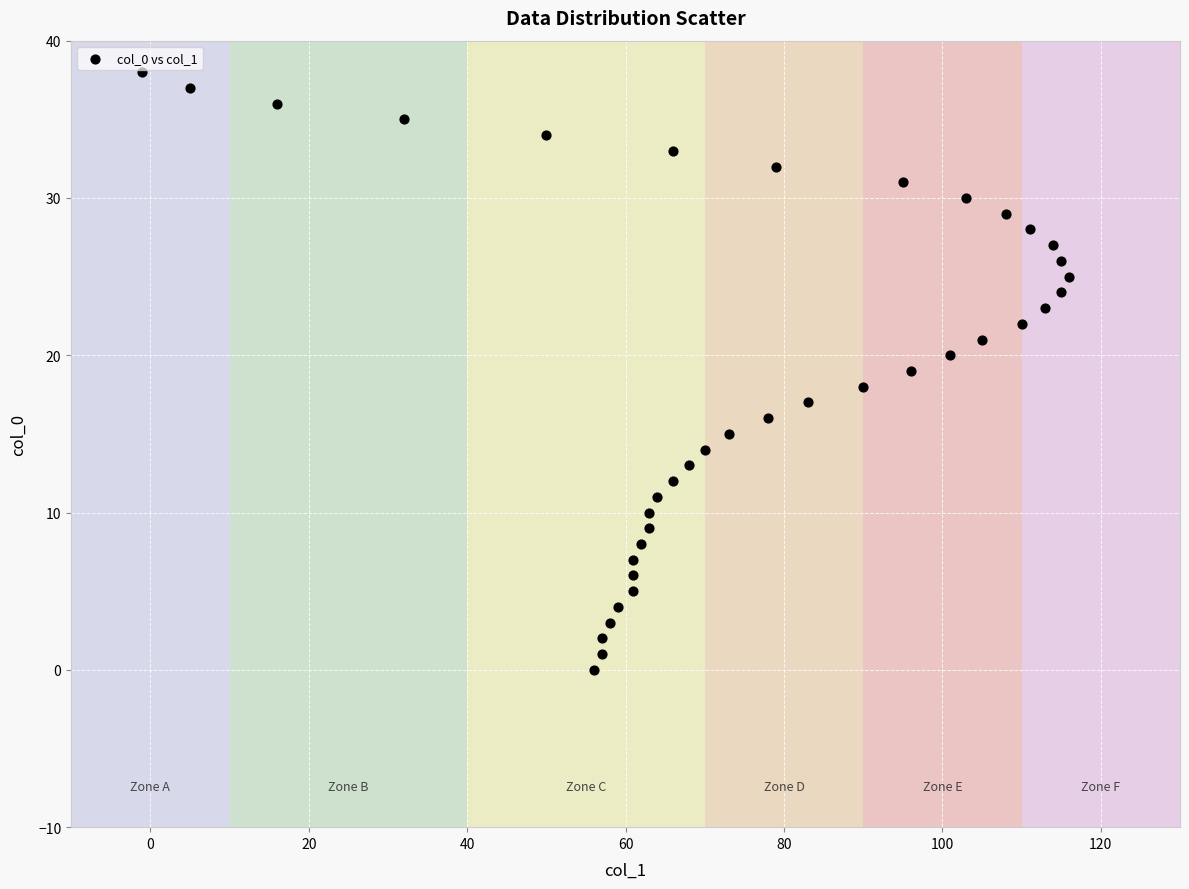

What is the range of X values (max minus min)?

117